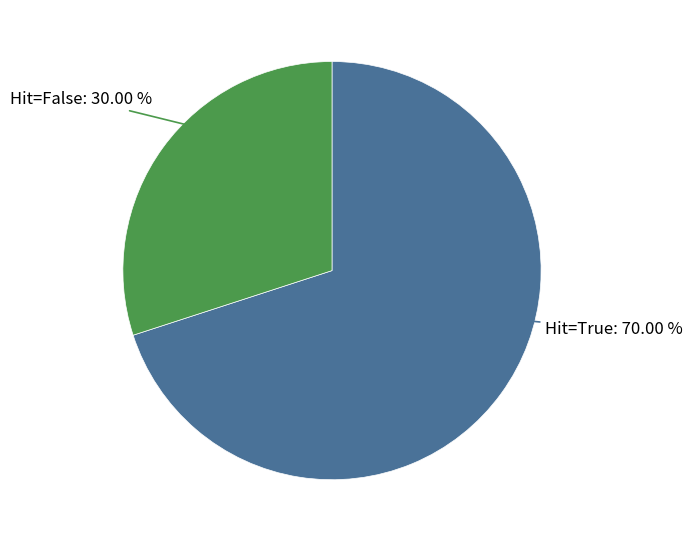

Approximately how many times larger is the value at Hit=False compared to Hit=True?

0.4